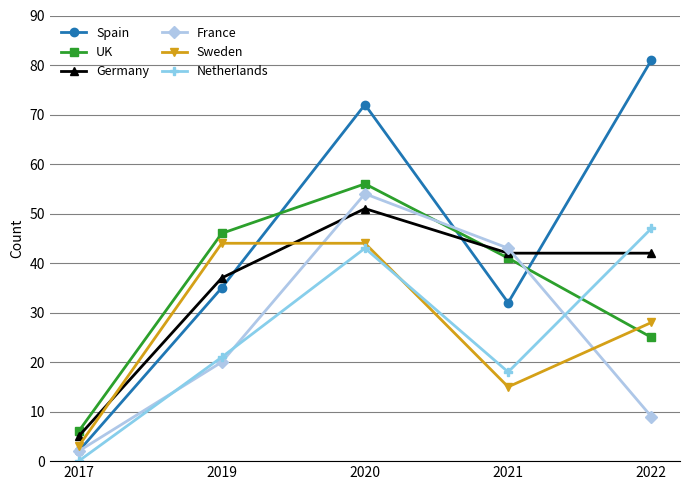

Does the chart have visible grid lines?

Yes